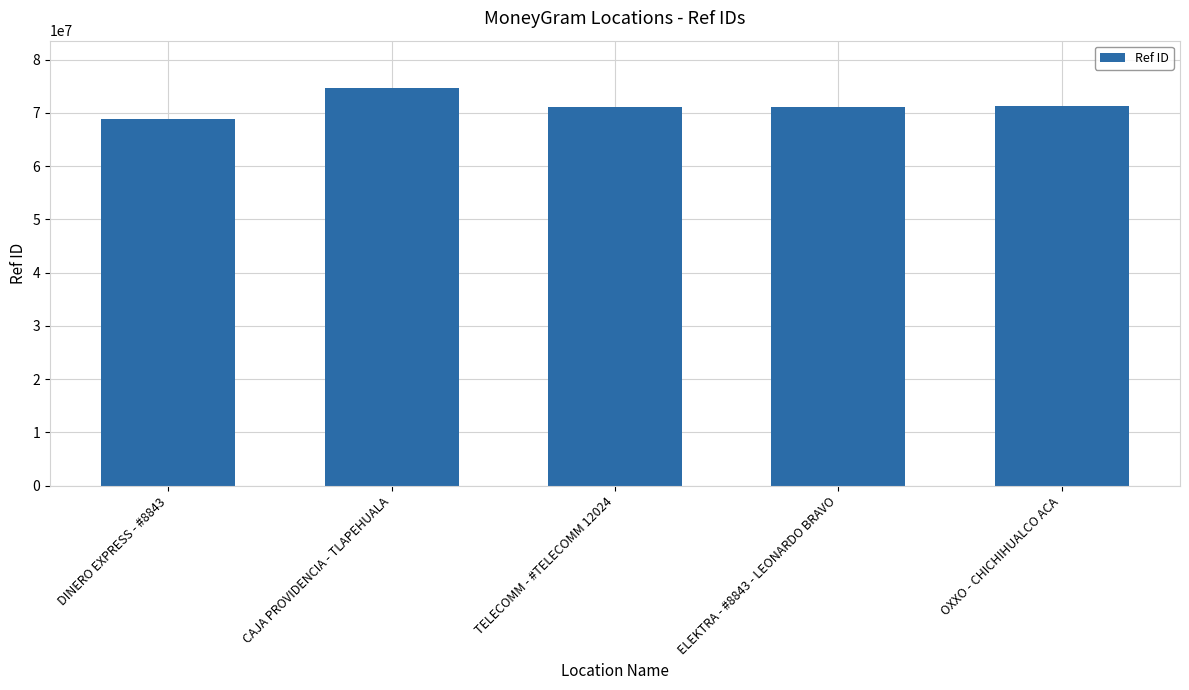

Read the value at TELECOMM - #TELECOMM 12024.

71117647